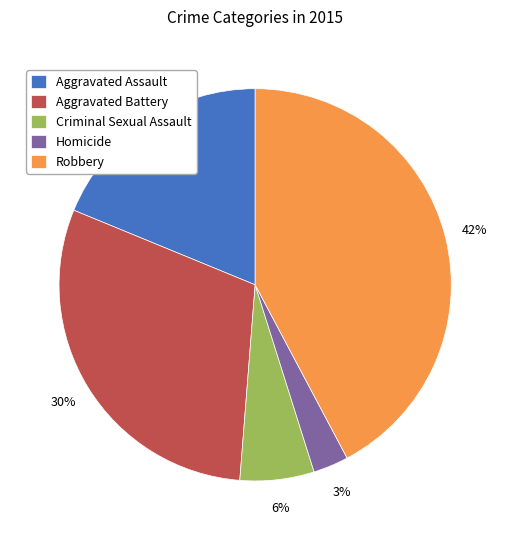

Count the number of slices in the pie.

5